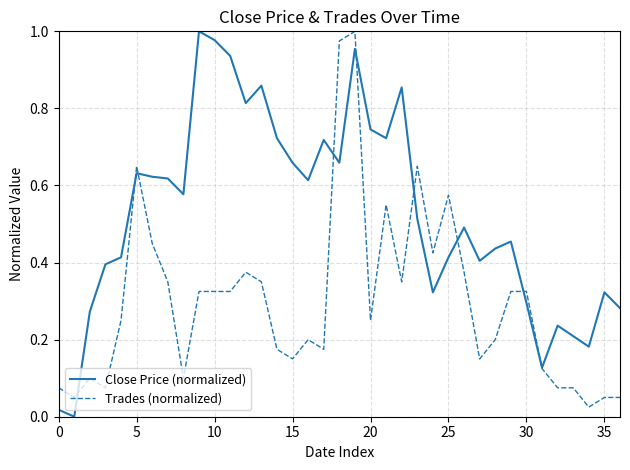

Which series has the largest total across all categories?

Close Price (normalized)